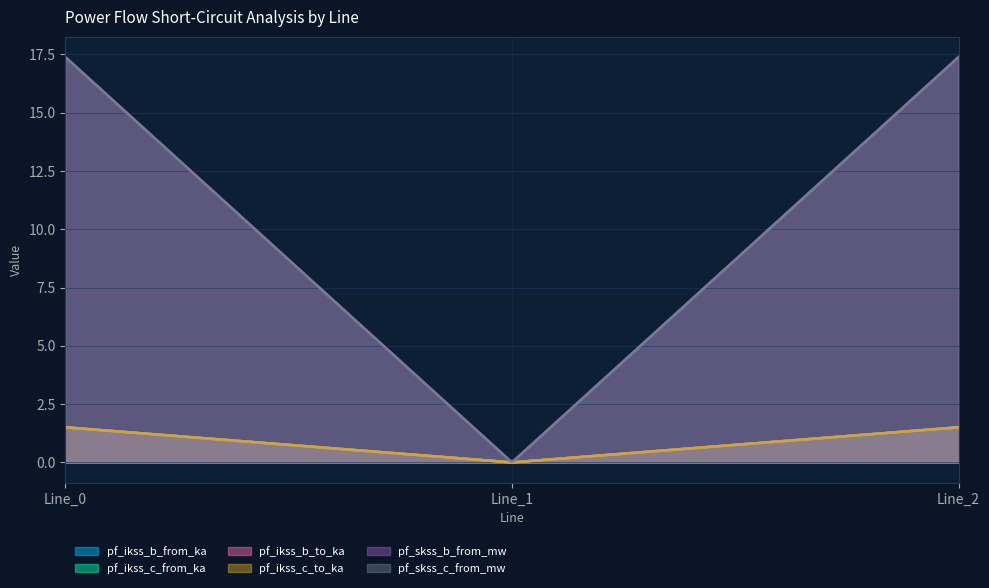

What is the difference between the maximum and minimum values in the pf_ikss_c_to_ka series?

1.5